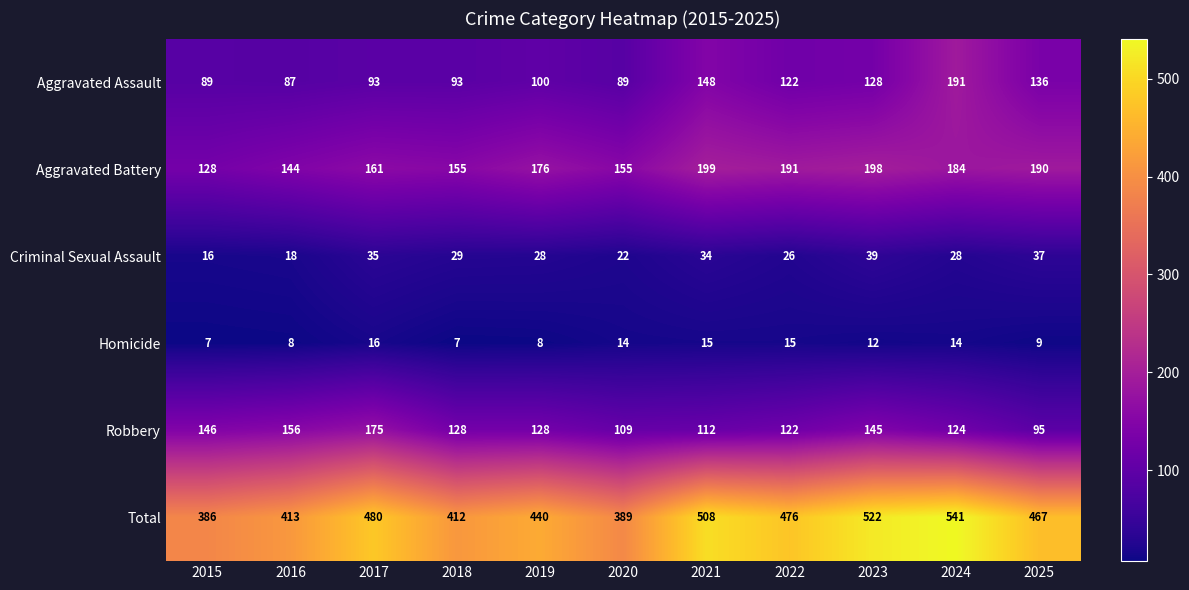

What is the maximum value shown in the chart?

541